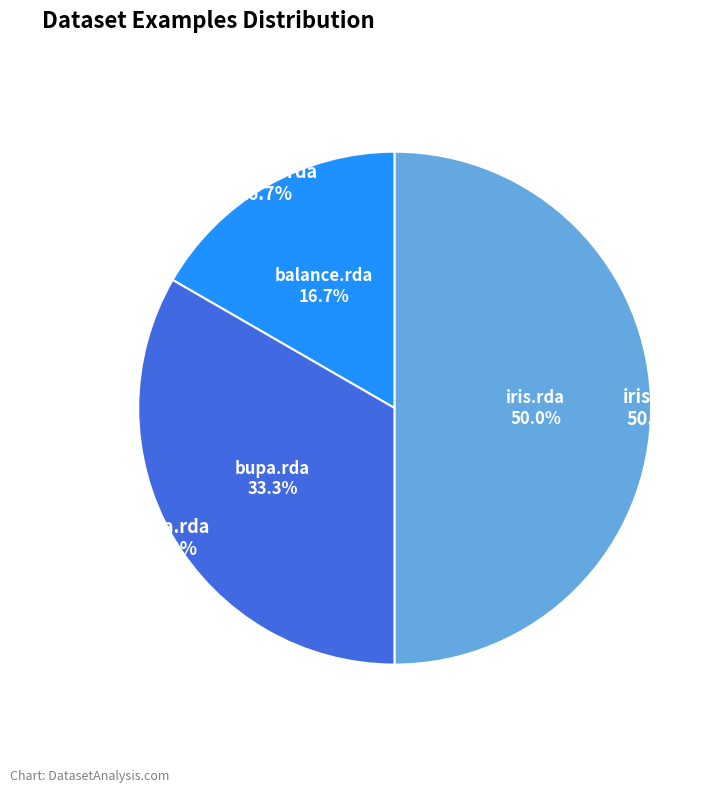

Count the number of slices in the pie.

3